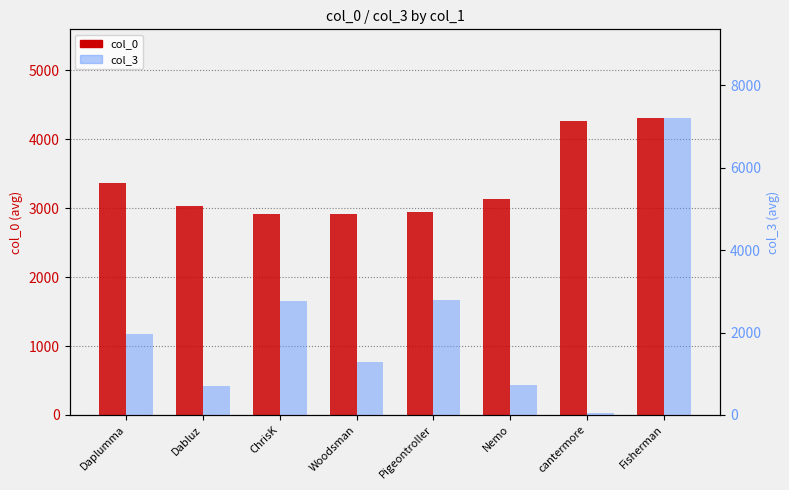

What is the difference between the maximum and second lowest values in the col_0 series?

1382.0